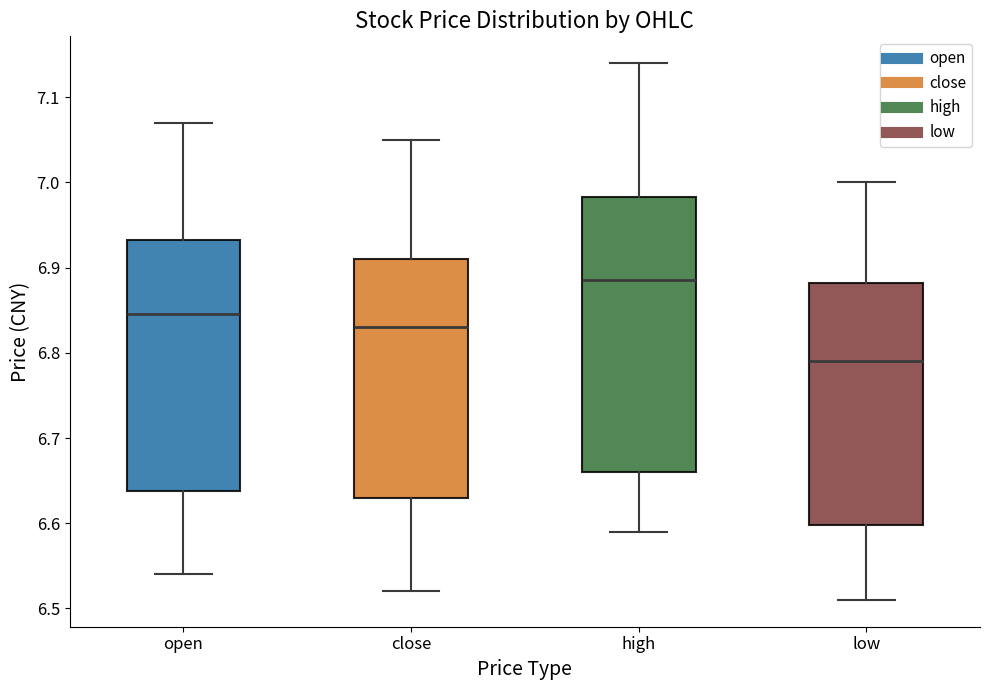

Where is the lower edge of the box for close on the y-axis? The values are not printed on the chart, so give them approximately, as read against the axis.

6.63